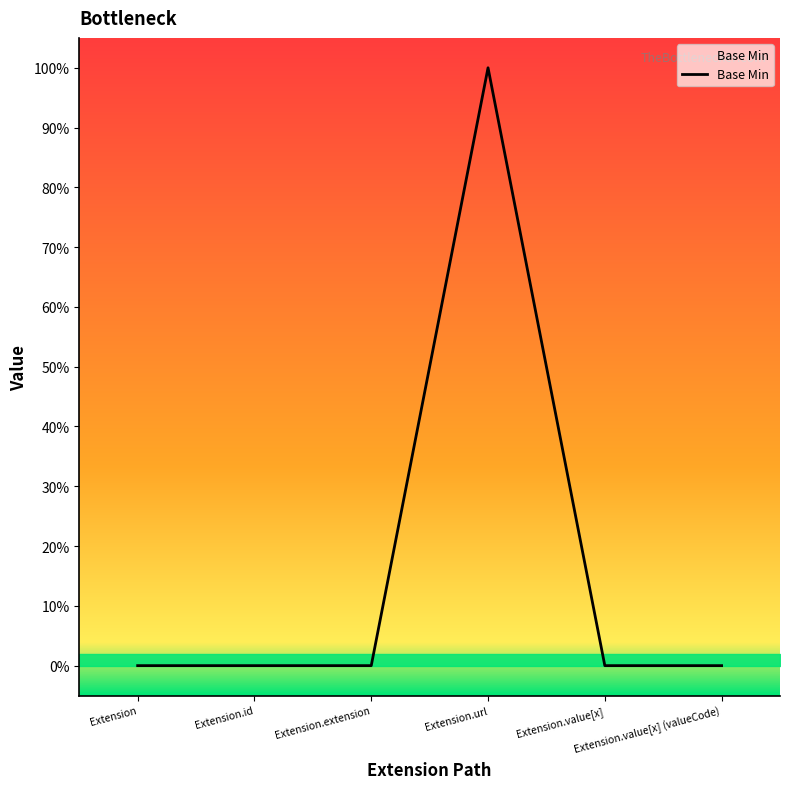

Does the chart have visible grid lines?

No